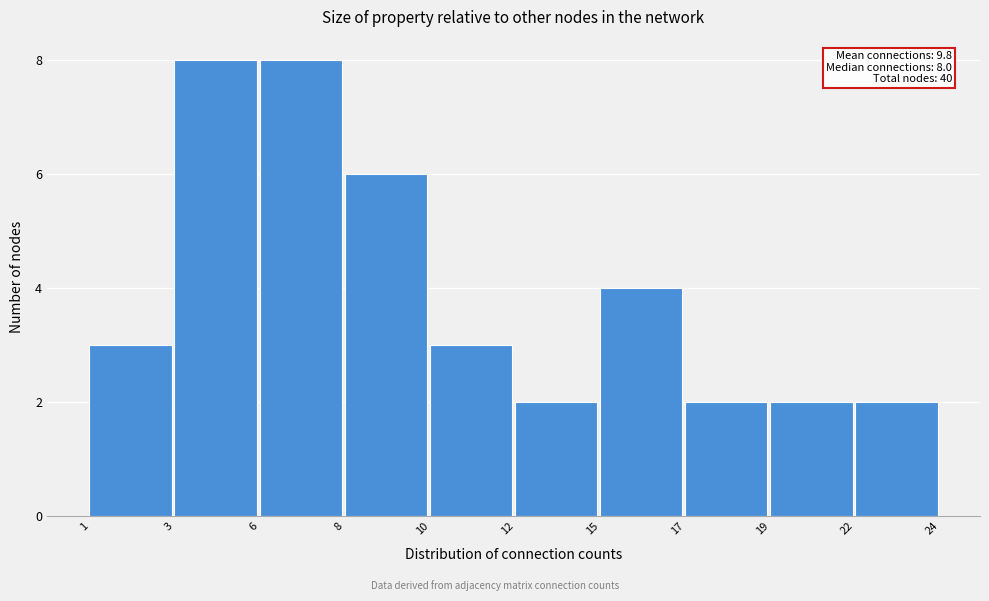

Reading left to right, what are all the values shown in this chart?

3	8	8	6	3	2	4	2	2	2